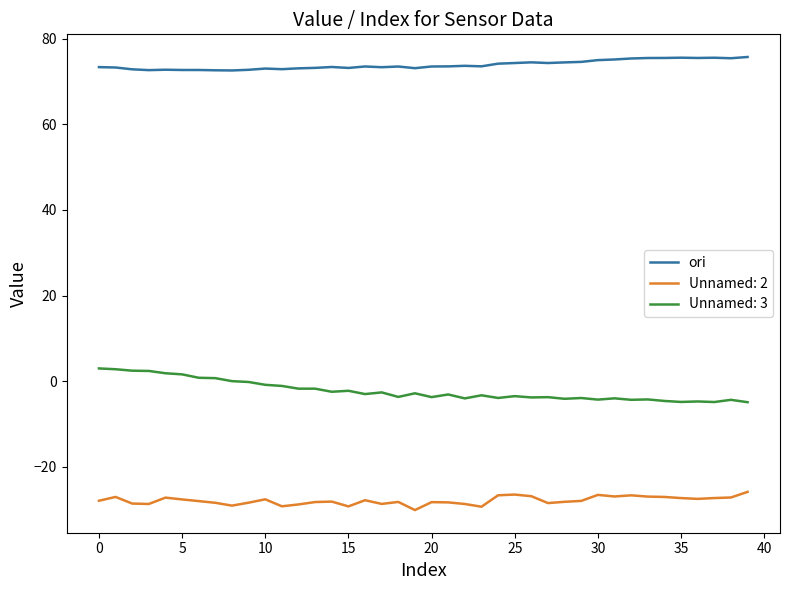

Which series has the largest total across all categories?

ori